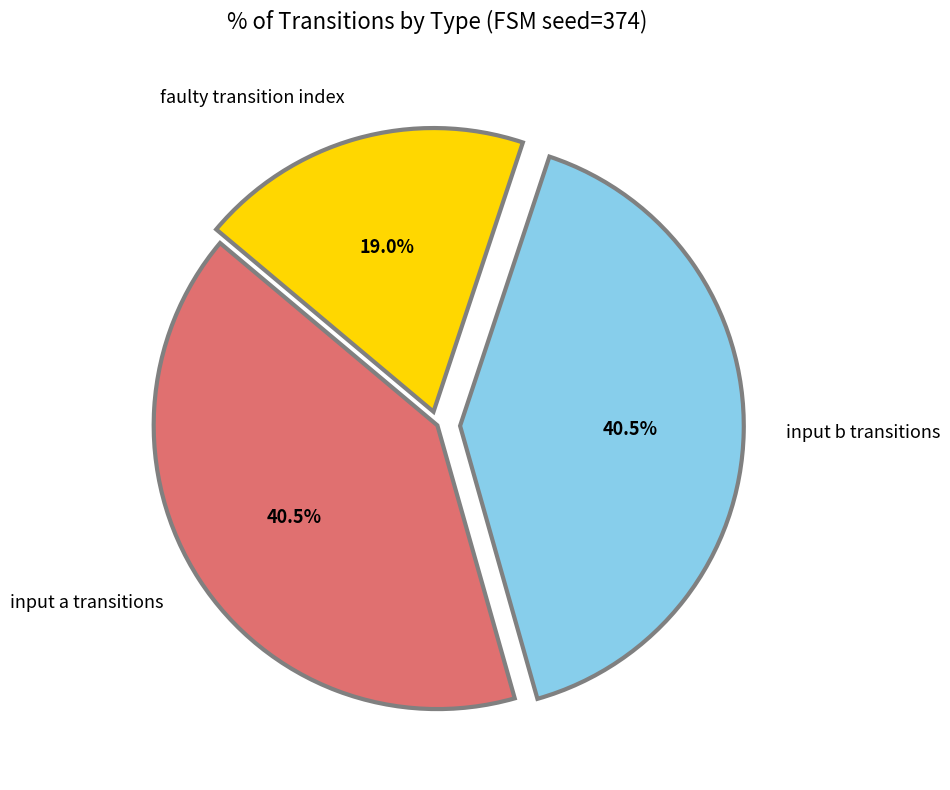

Count the number of slices in the pie.

3